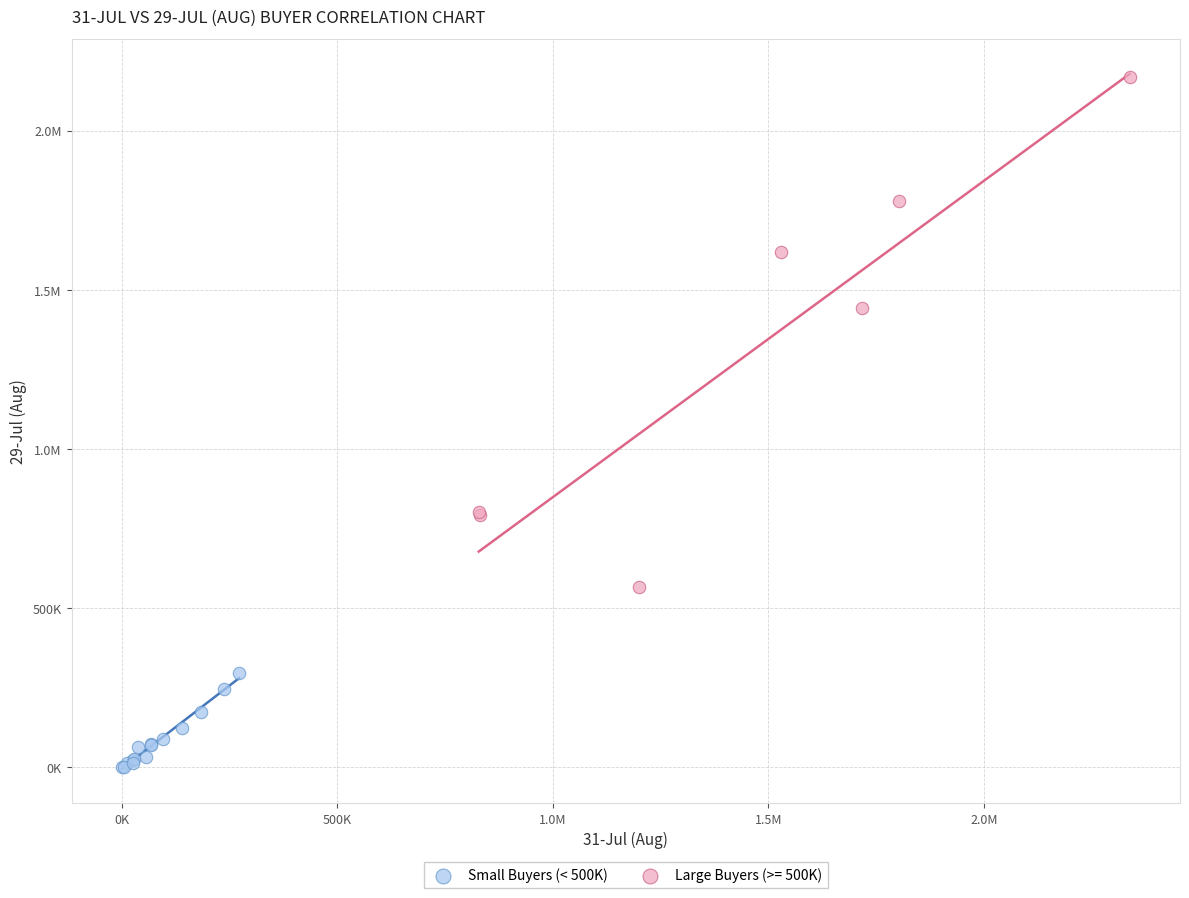

What are all the series names shown in the legend?

Small Buyers (< 500K), Large Buyers (>= 500K)